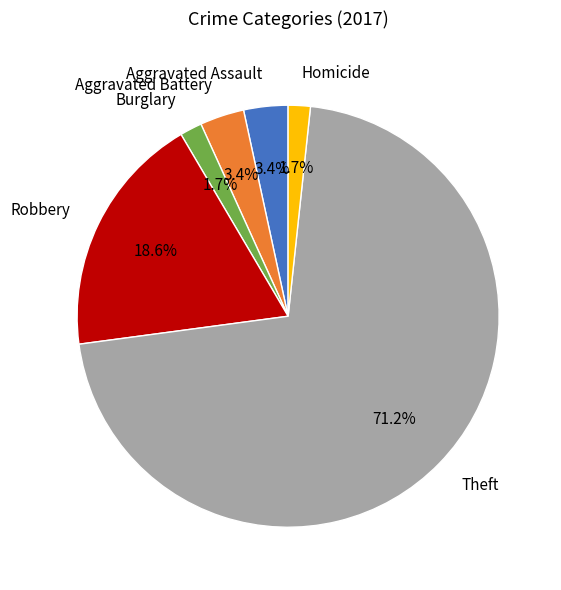

What is the total percentage of Aggravated Battery and Homicide?

5.1%